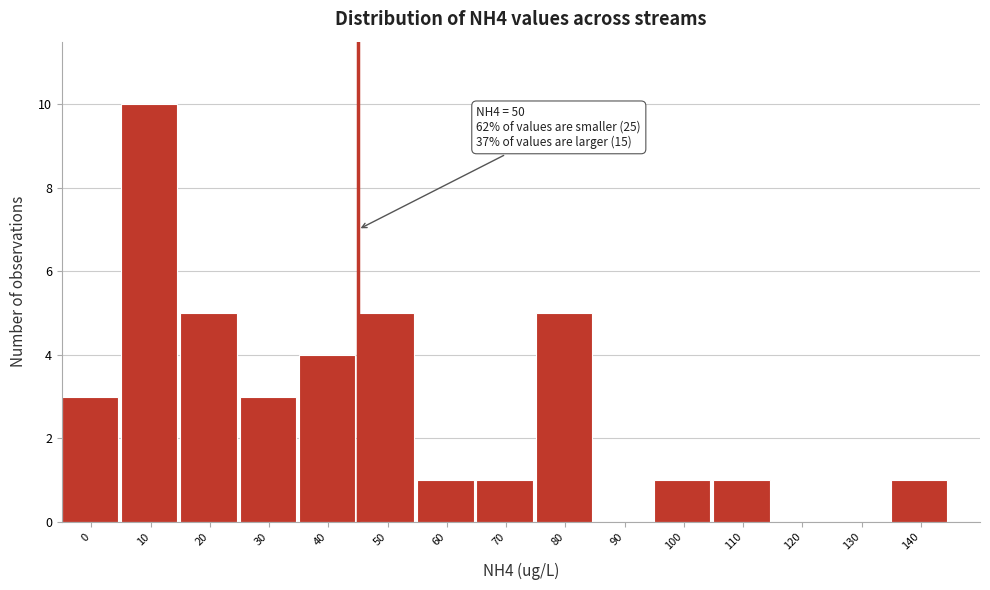

Reading right to left, list all the values displayed in this chart.

140=1	130=0	120=0	110=1	100=1	90=0	80=5	70=1	60=1	50=5	40=4	30=3	20=5	10=10	0=3